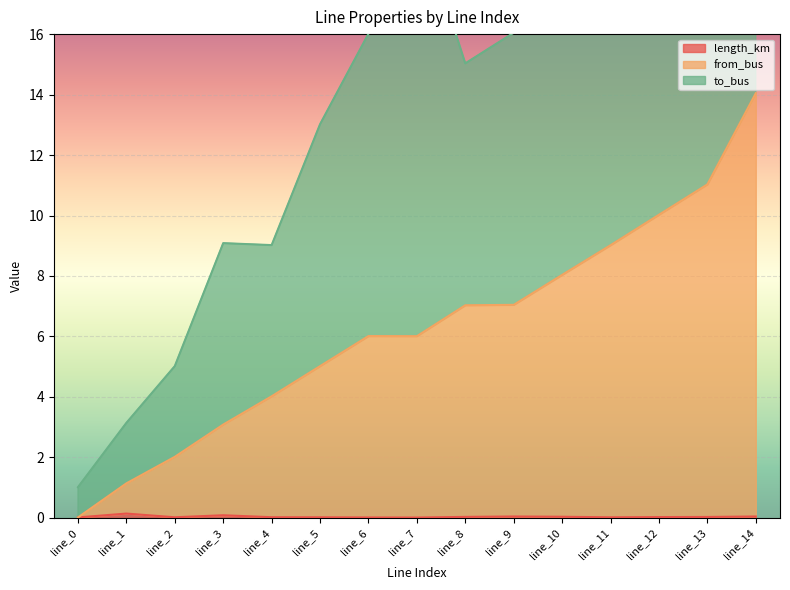

Is it true that length_km equals 0.0 at line_6?

True